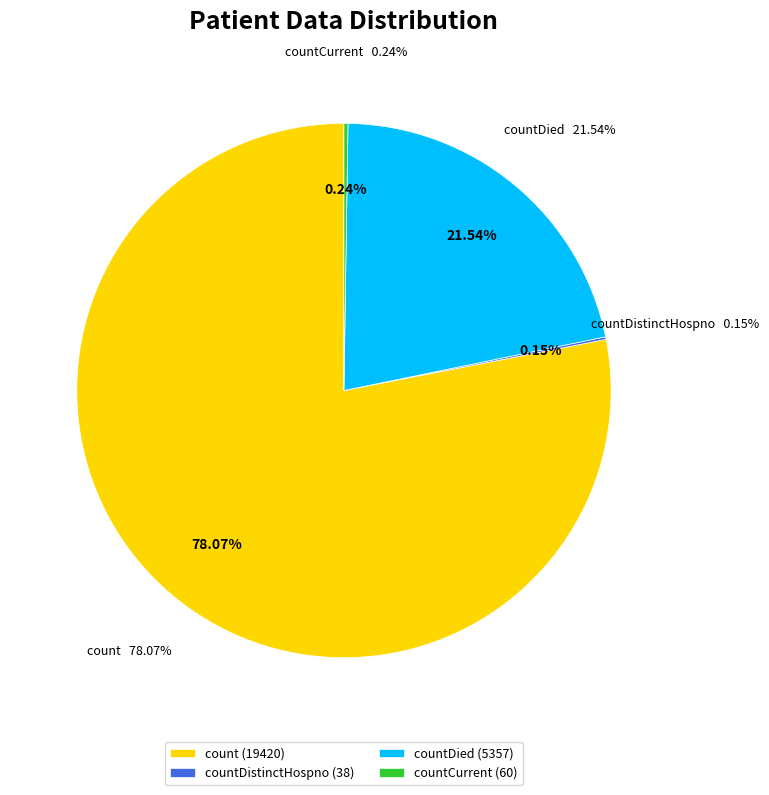

Is it true that countCurrent is 8% of the pie?

False